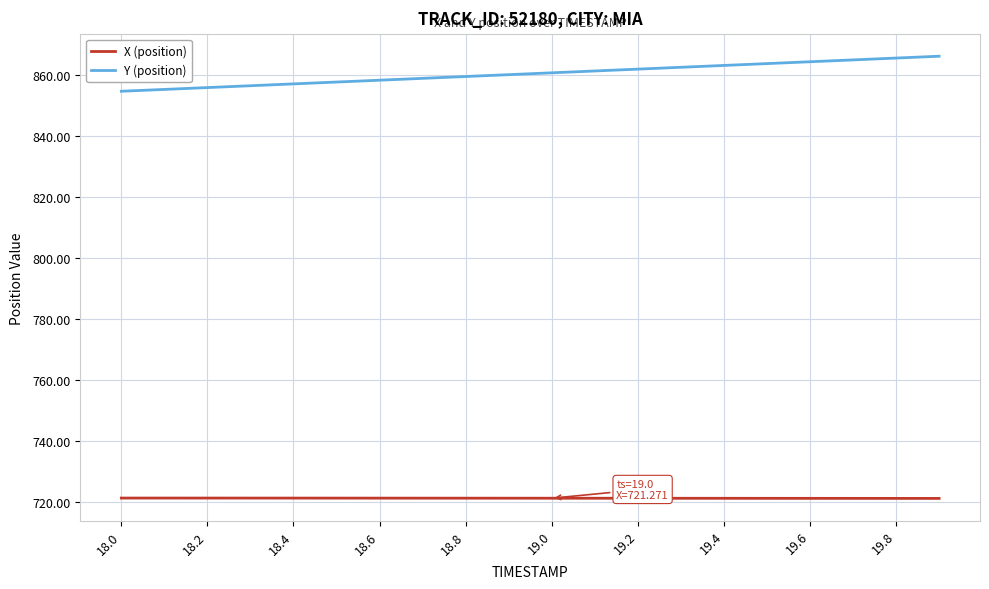

Which series has the widest spread of values?

Y (position)